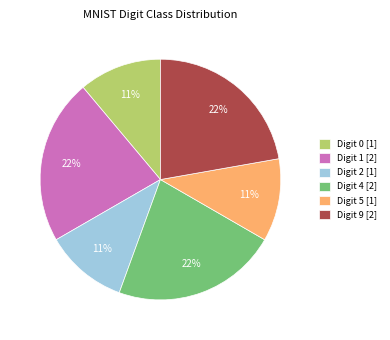

How many segments does this pie chart have?

6